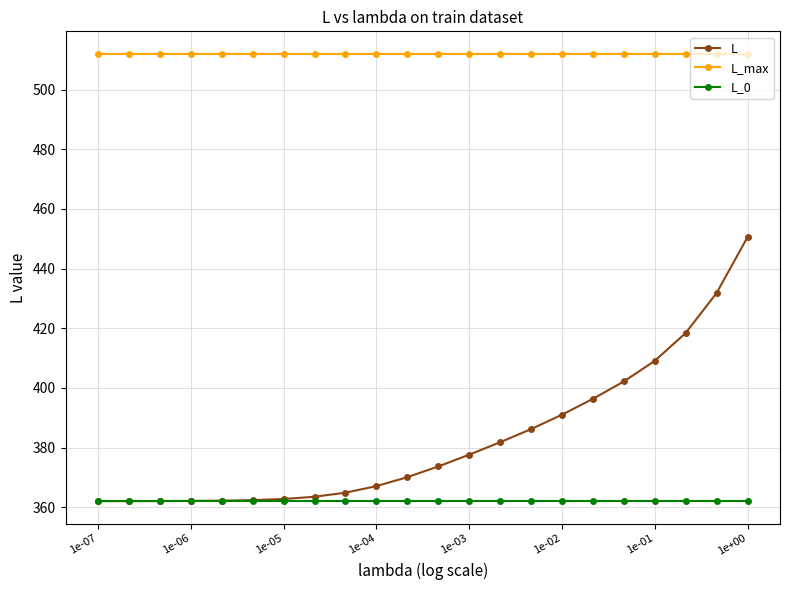

True or false: L_0 and L_max cross at least once.

False